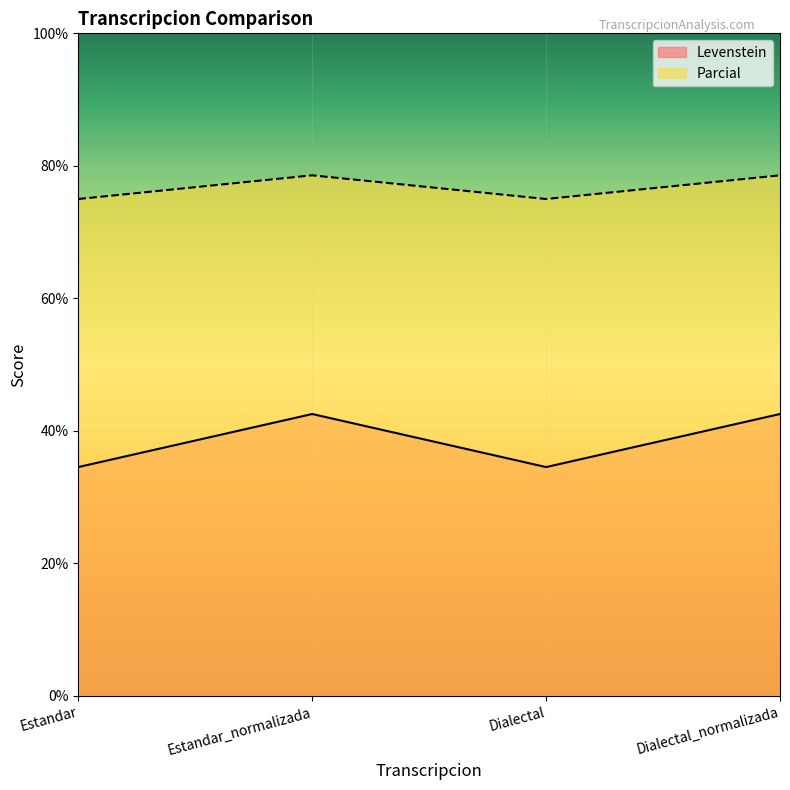

Is it true that Levenstein equals 34.5 at Dialectal?

True